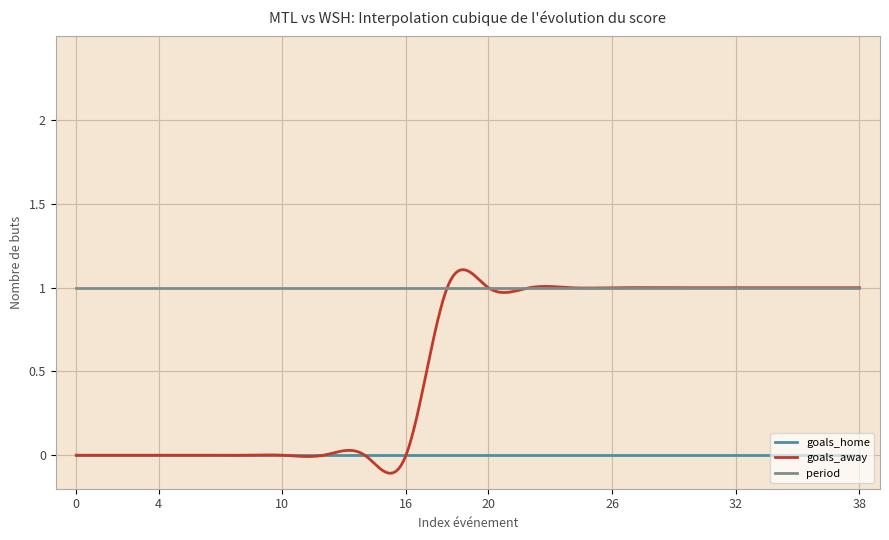

Which series has the largest total across all categories?

period